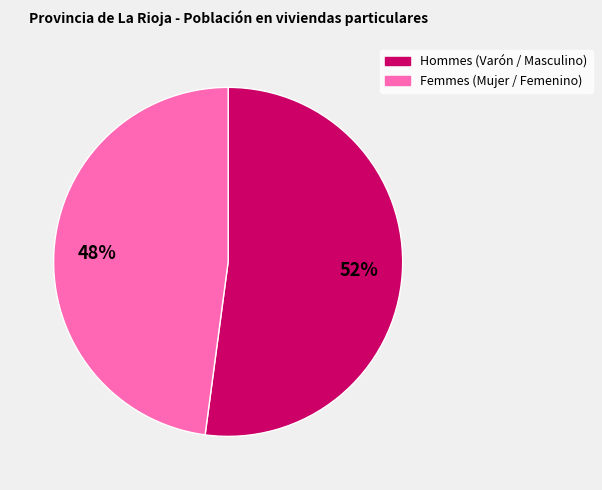

To the nearest percent, what is the difference between the largest and smallest slice percentages?

4%